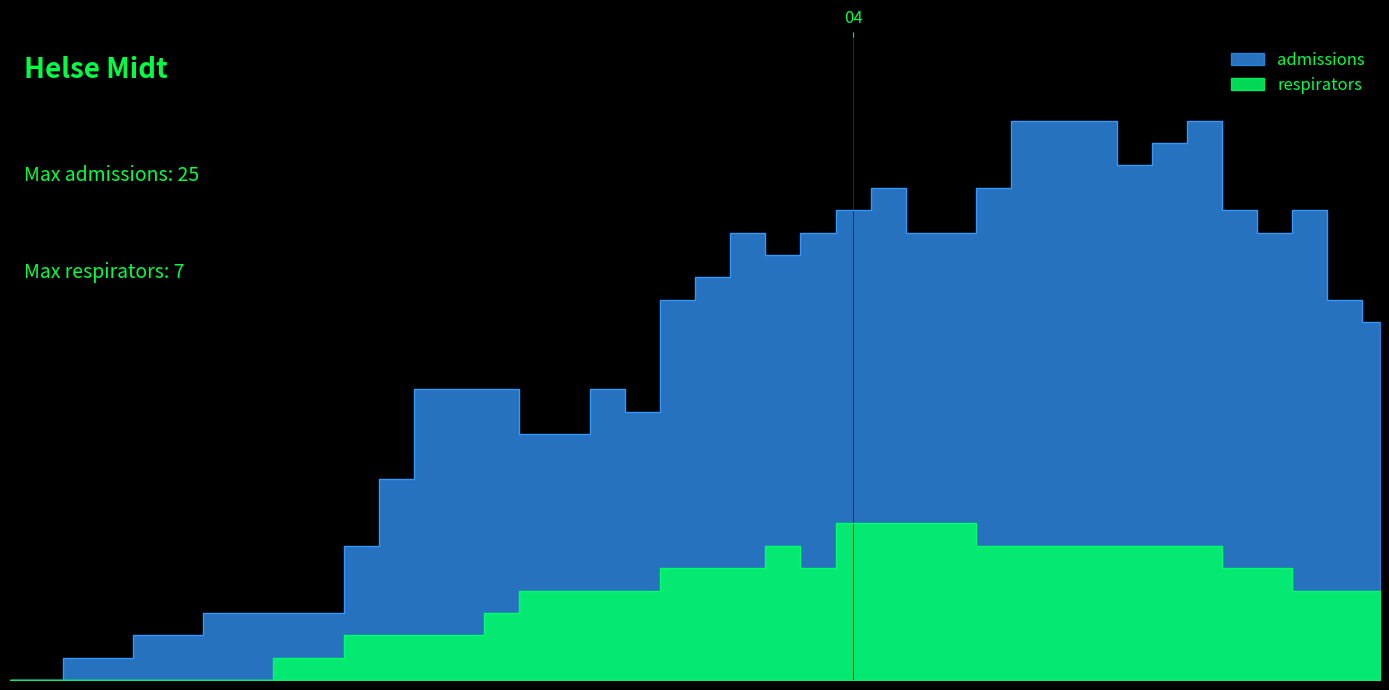

Is it true that admissions equals 25 at 2020-04-06?

True